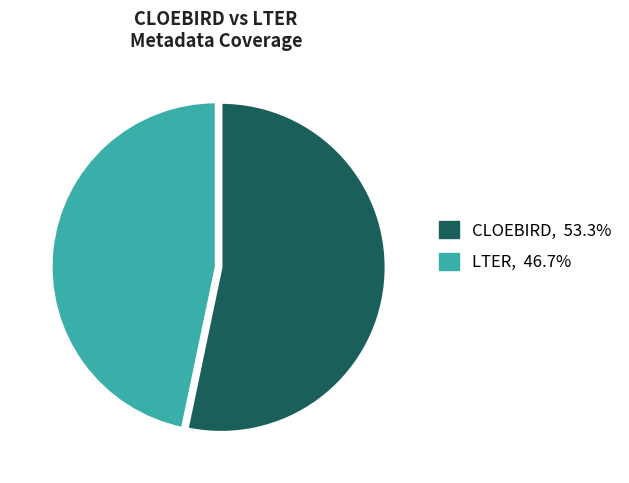

Is there any slice that represents more than half of the pie?

Yes